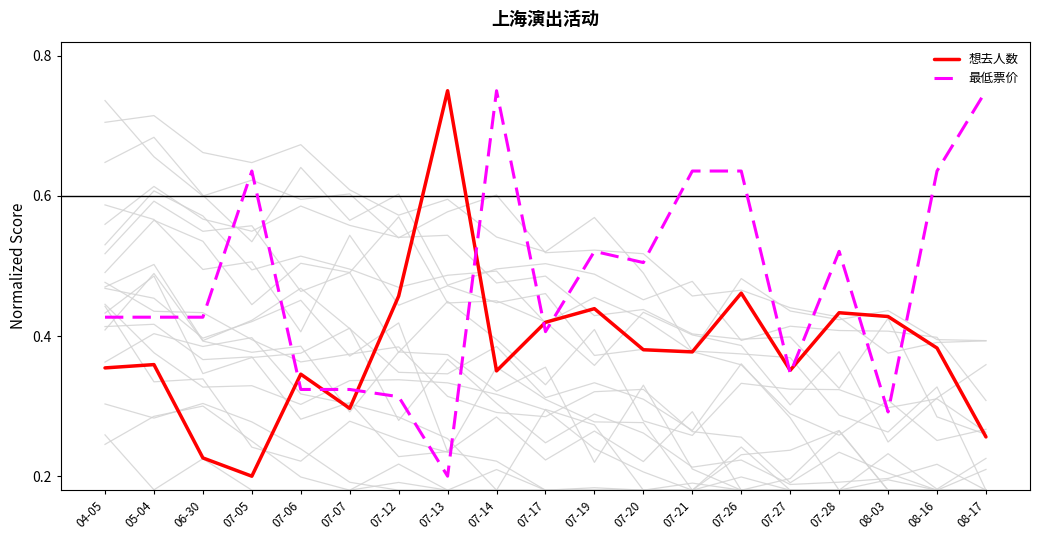

List the labels in order of 最低票价 value, largest first.

07-14, 08-17, 07-05, 07-21, 07-26, 08-16, 07-19, 07-28, 07-20, 04-05, 05-04, 06-30, 07-17, 07-27, 07-06, 07-07, 07-12, 08-03, 07-13